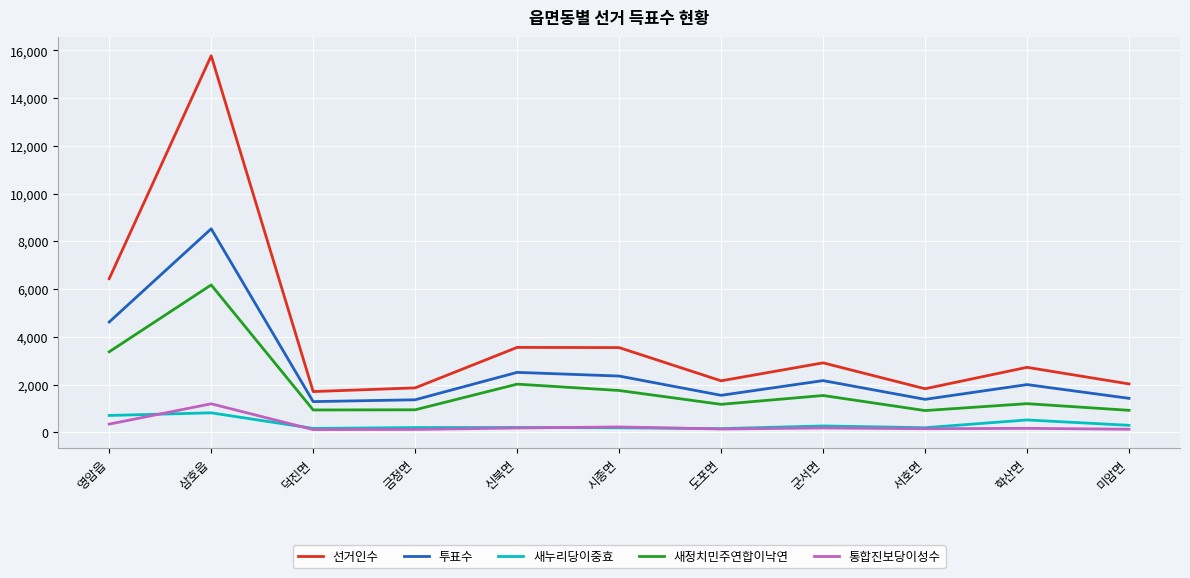

Which series changed the most between 금정면 and 신북면?

선거인수